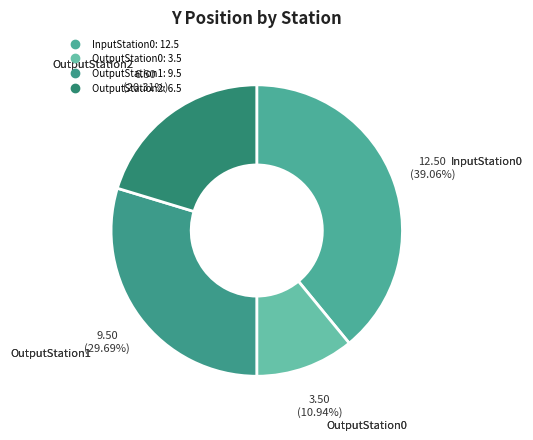

Between InputStation0 and OutputStation1, which is larger?

InputStation0